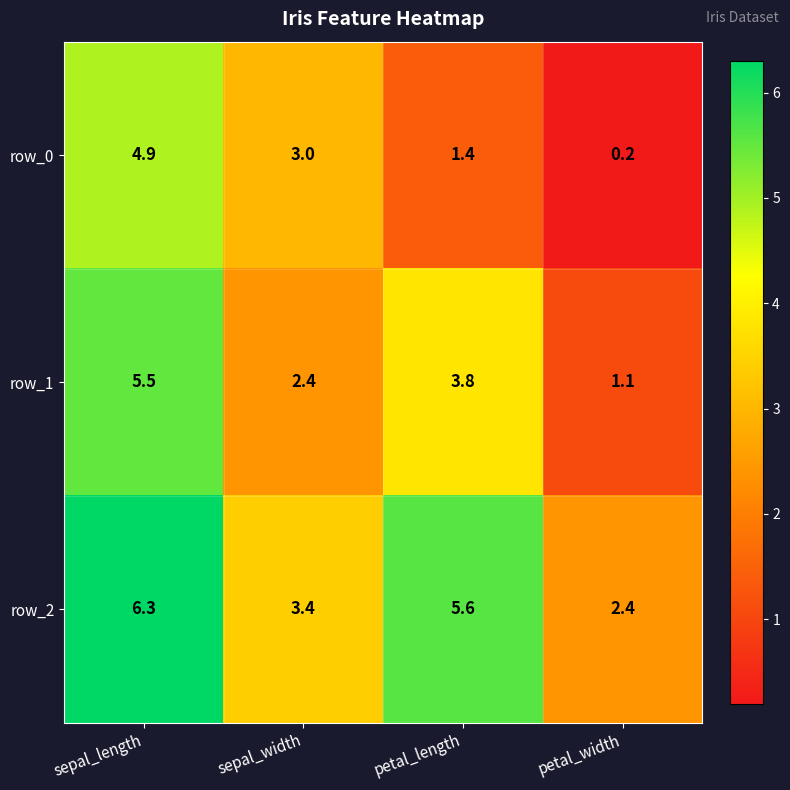

Is it true that row_2 equals 2.4 at petal_width?

True